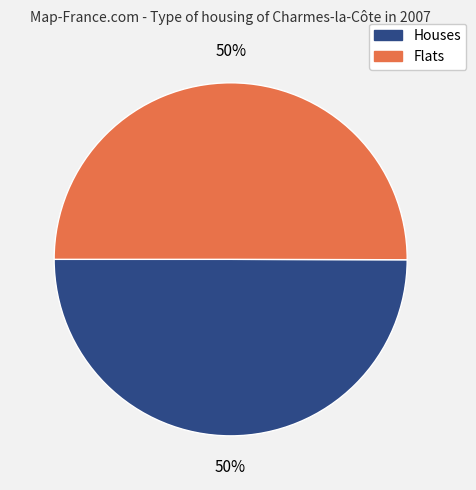

How many slices are in this pie chart?

2